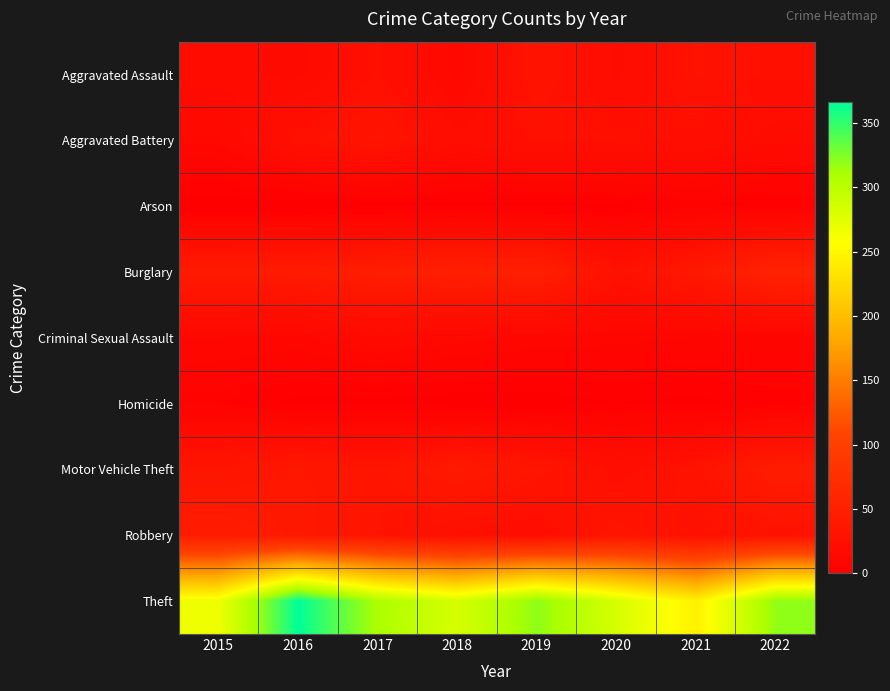

List the series in order of their peak value, highest first.

Theft, Burglary, Motor Vehicle Theft, Robbery, Aggravated Battery, Aggravated Assault, Criminal Sexual Assault, Arson, Homicide